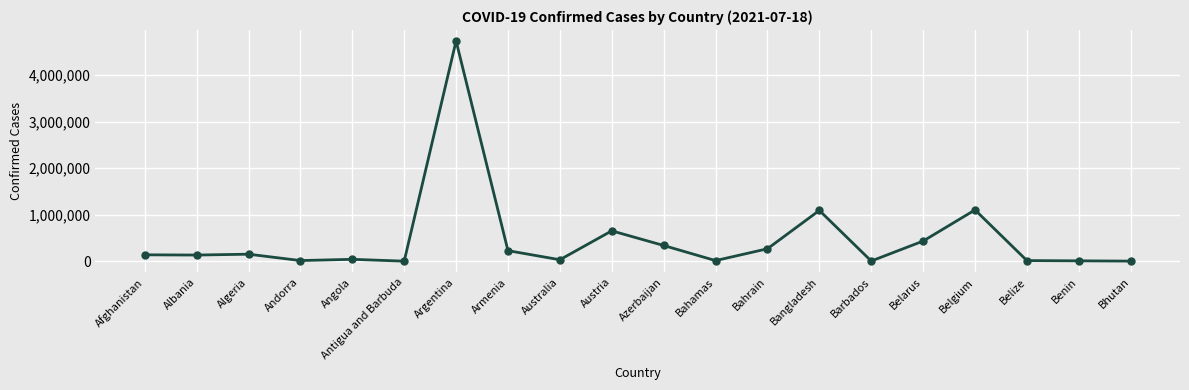

What is the maximum value shown in the chart?

4737213